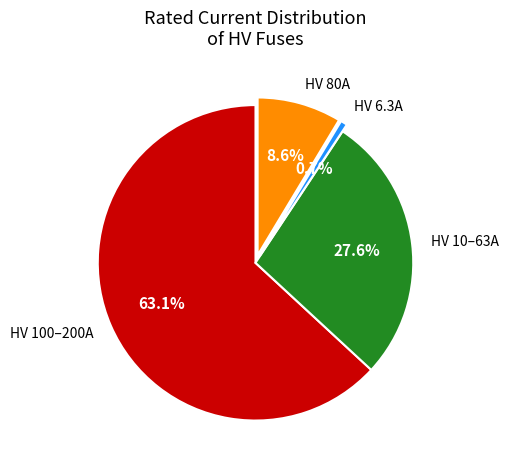

Do HV 80A and HV 100–200A together represent more than half of the pie?

Yes